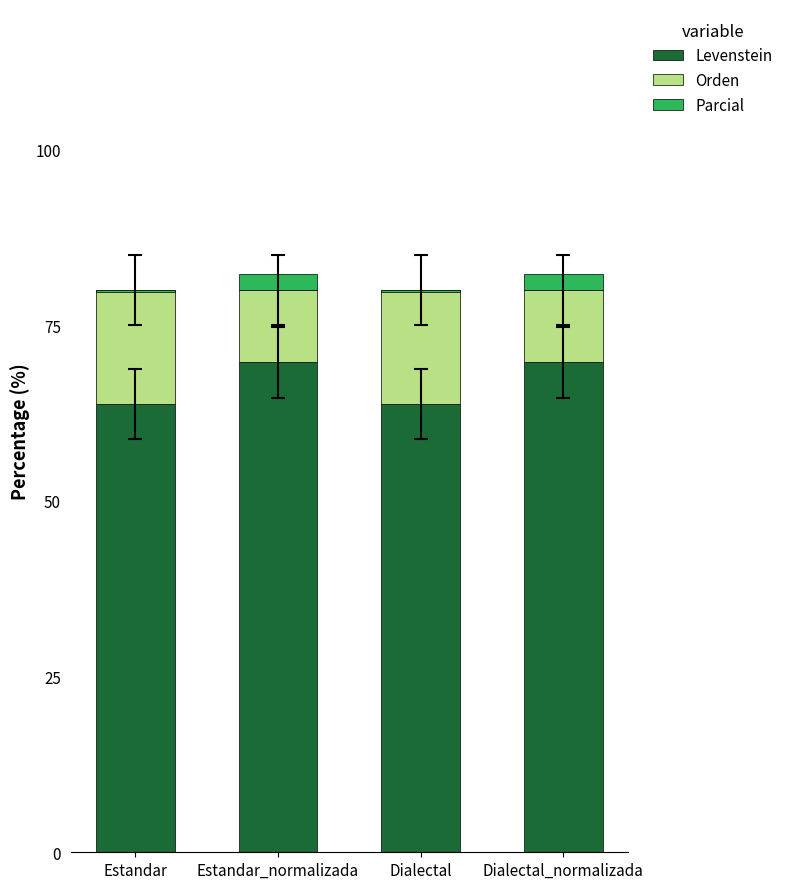

Between Estandar and Dialectal_normalizada, which is larger?

Dialectal_normalizada